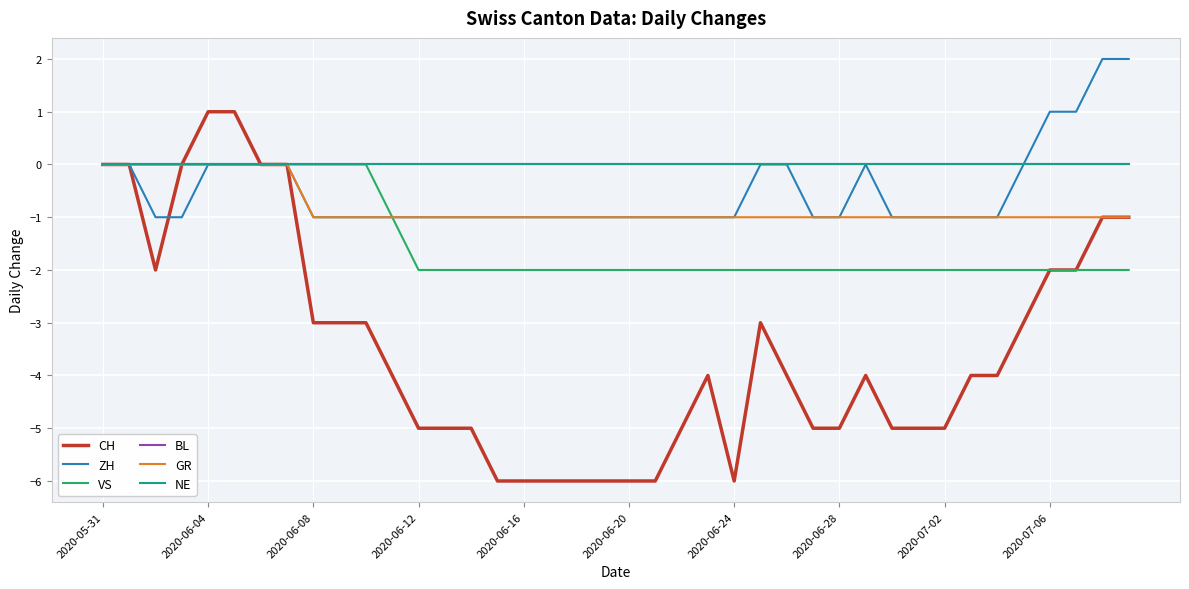

Is this an area chart (filled region under the line)?

No